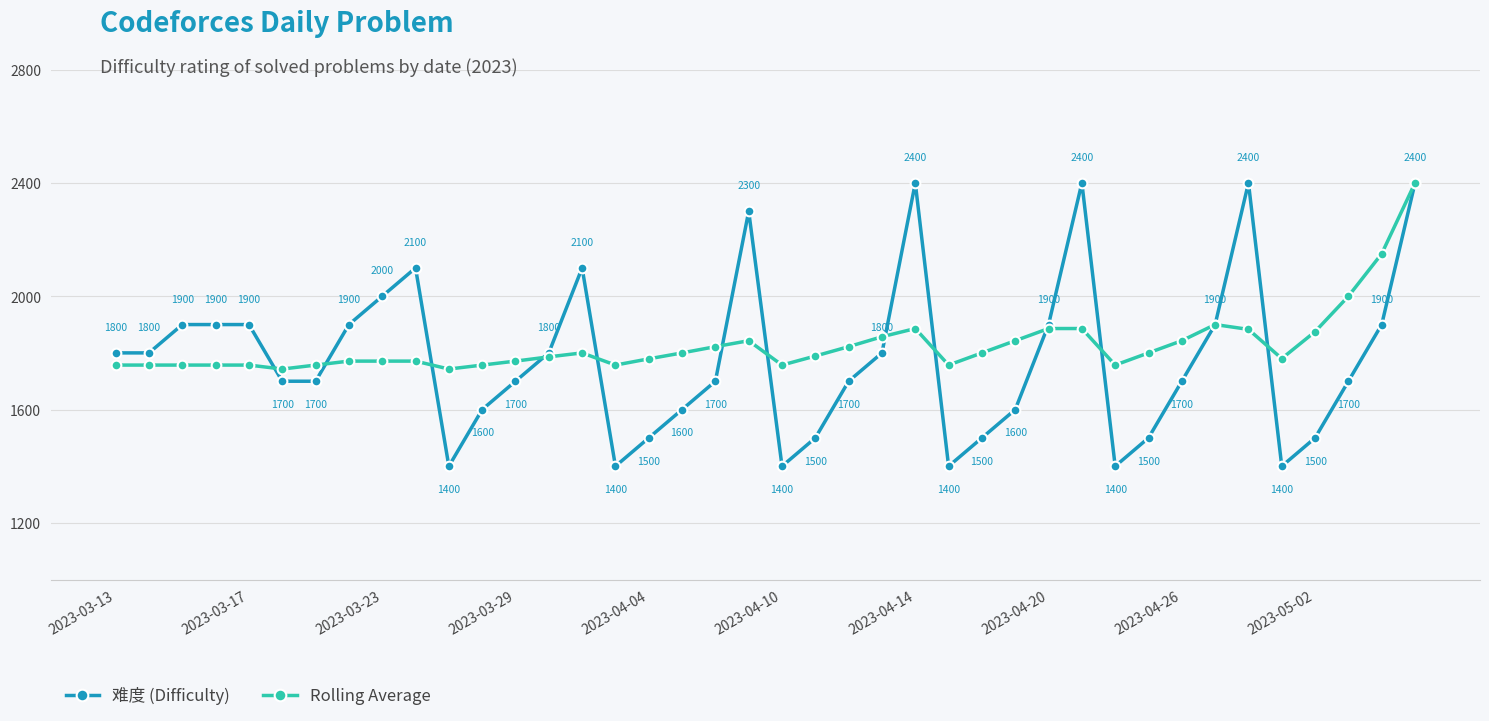

Which series has the widest spread of values?

难度 (Difficulty)